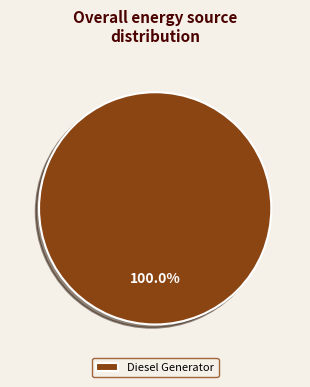

Is there a majority slice in this chart?

Yes